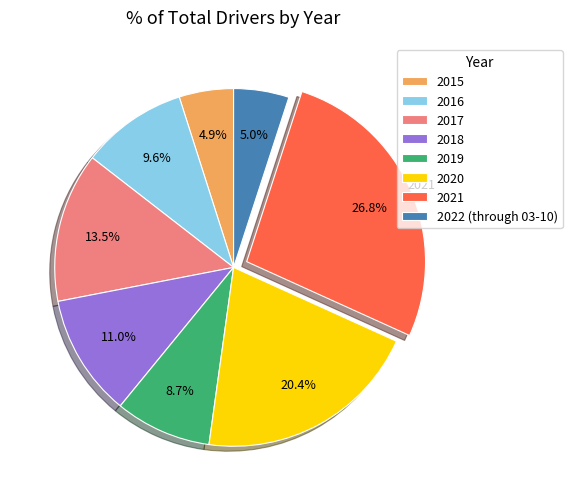

How much of the chart is everything except 2016?

90.4%